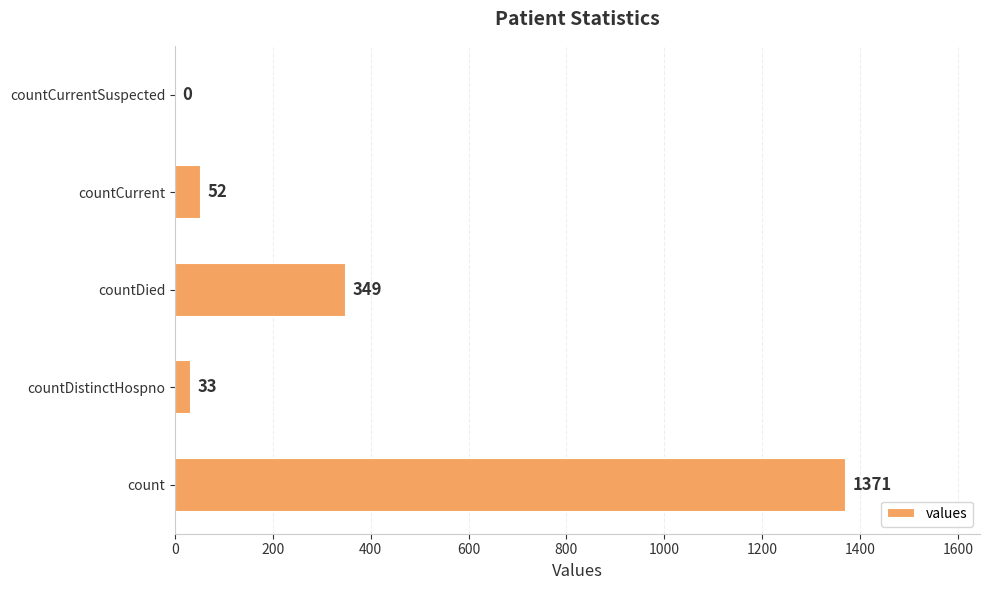

What is the sum of all values?

1805